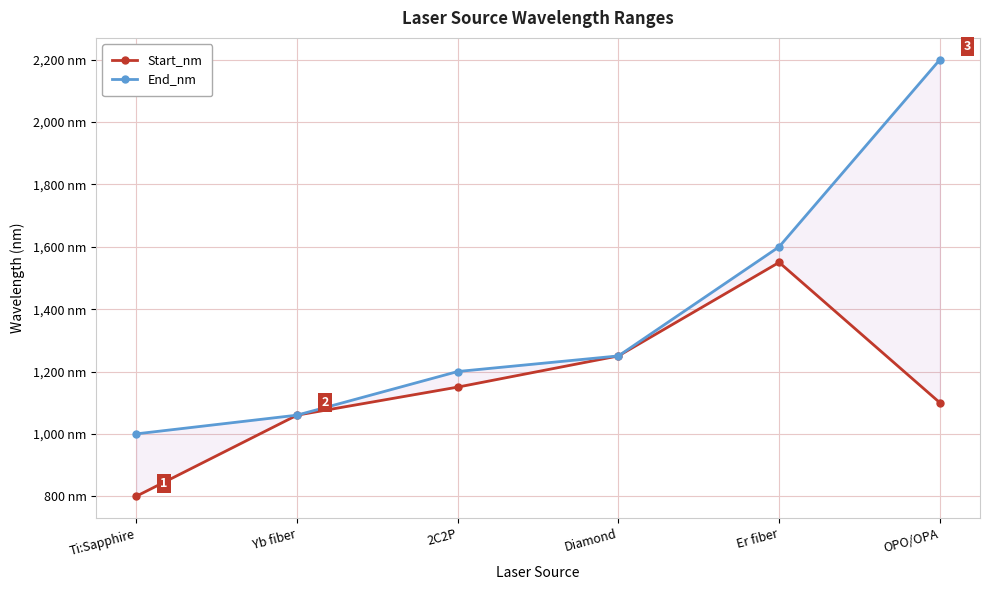

What is the value of the End_nm point at the 5th from the left?

1600